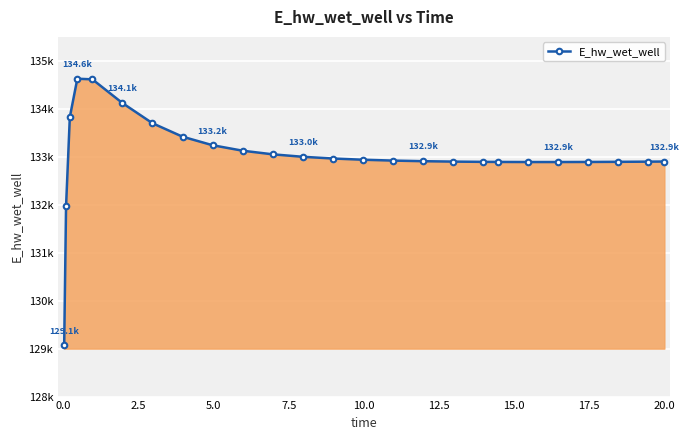

Is this an area chart (filled region under the line)?

Yes